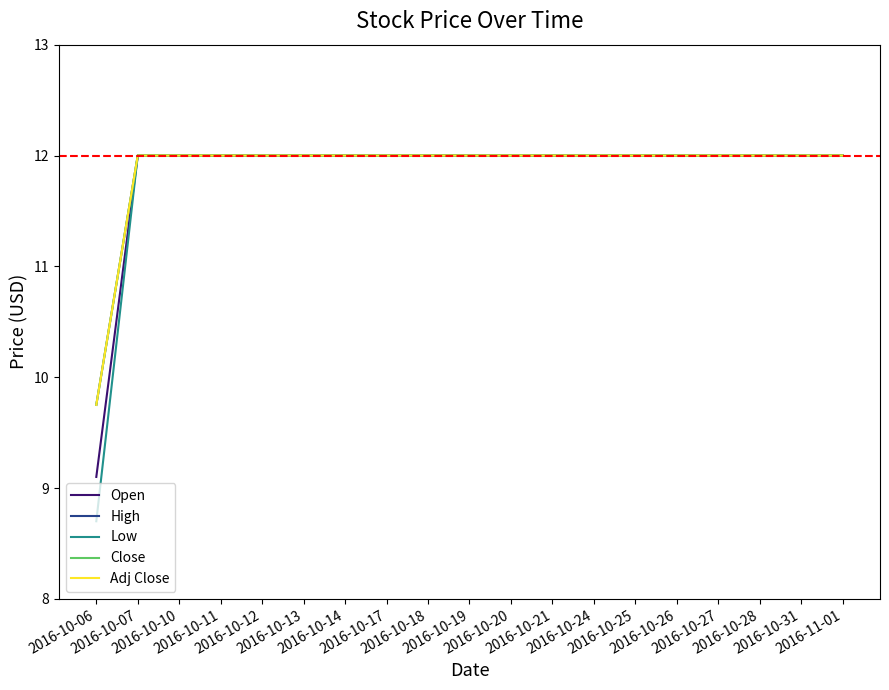

True or false: High has more than 0 points higher than both neighbors.

False